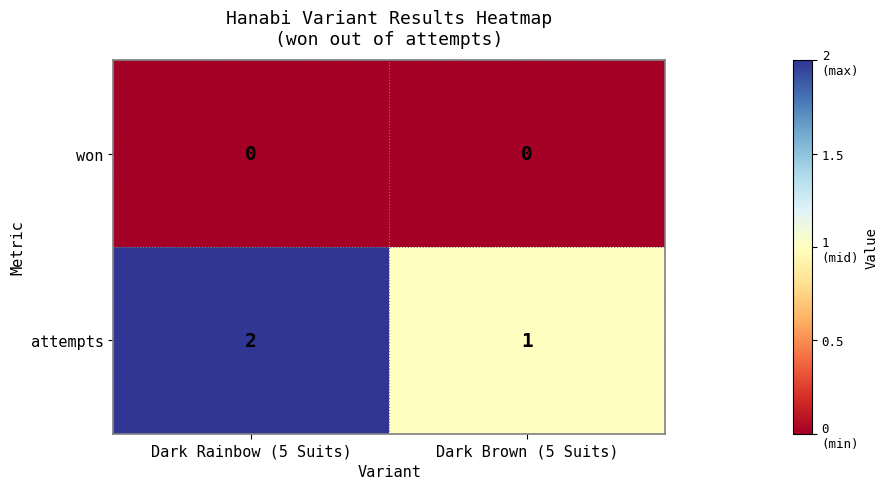

Where is attempts nearest to the value 1?

Dark Brown (5 Suits)